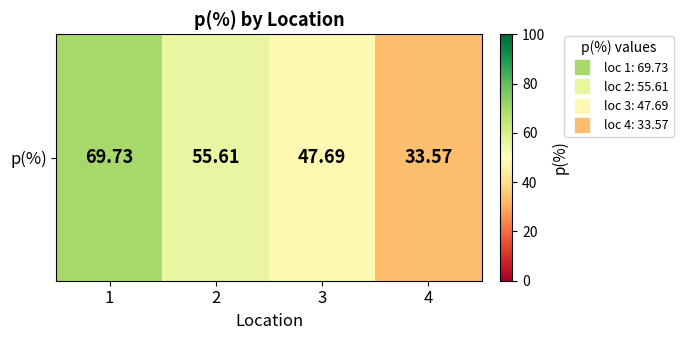

Reading left to right, list all the values displayed in this chart.

1=69.7	2=55.6	3=47.7	4=33.6